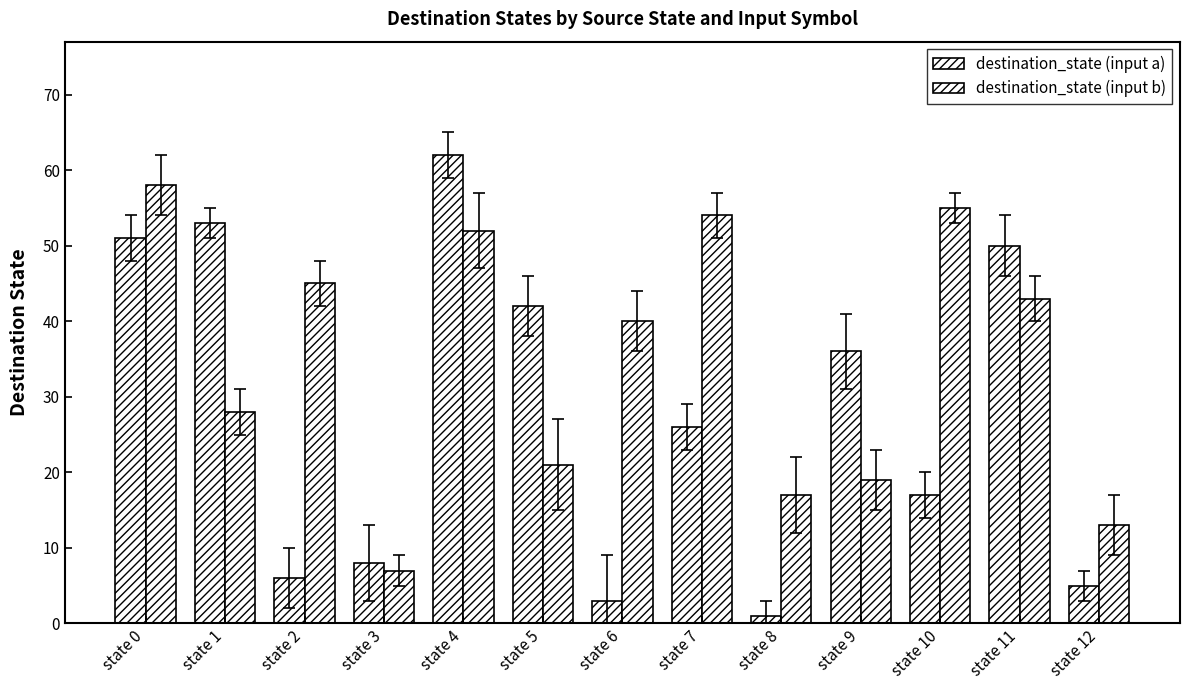

What is the difference between the destination_state (input b) values at state 2 and state 11?

2